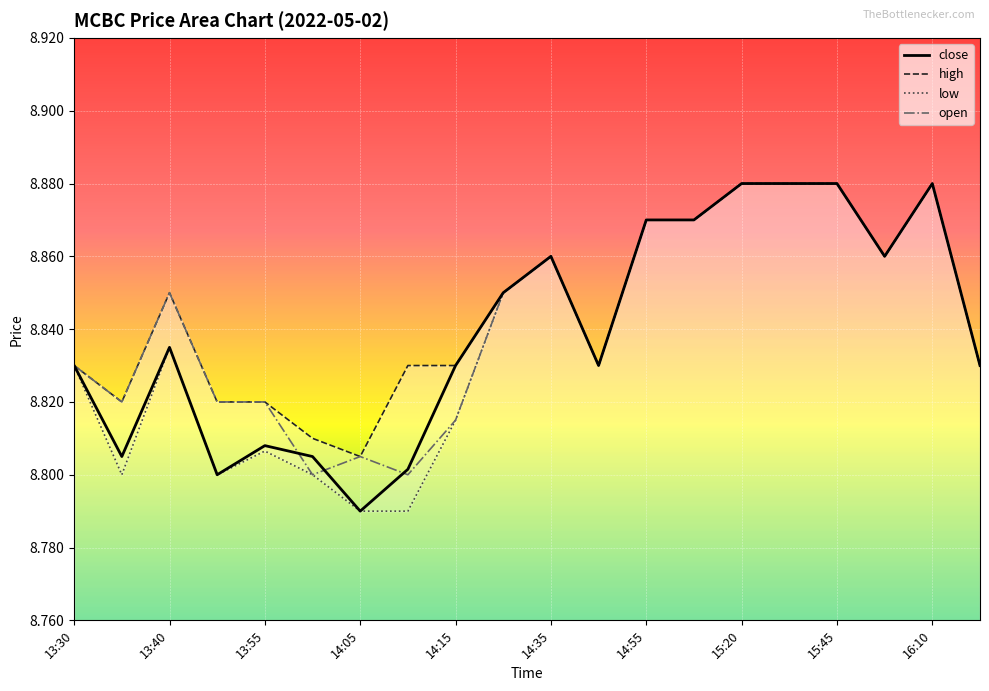

How many interior local valleys does the high series have?

4